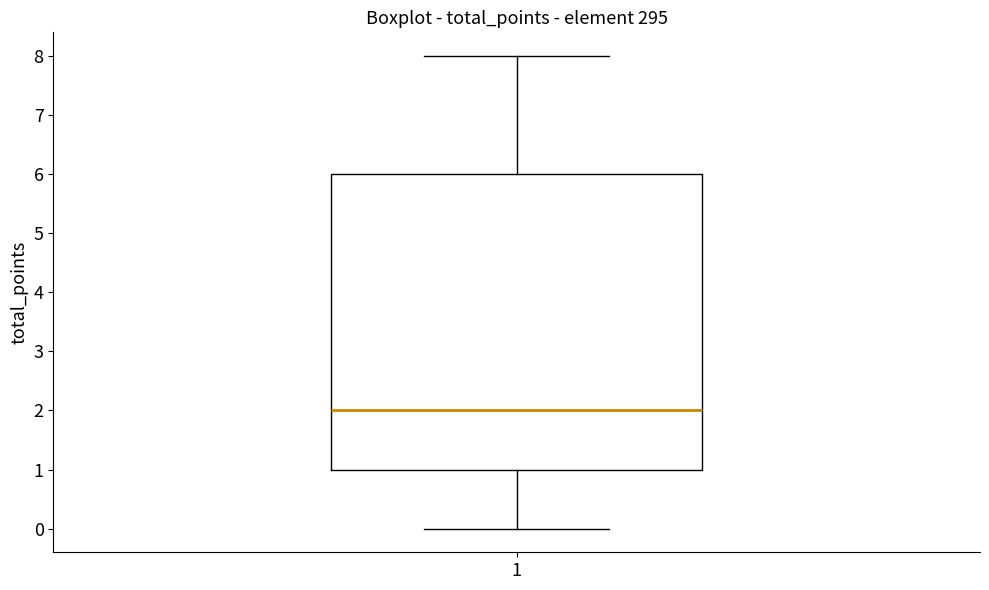

Read this box plot against the y-axis: the position of the median line, the range covered by the box, and the ends of both whiskers. The values are not printed on the chart, so give them approximately, as read against the axis.

median 2, box 1 to 6, whiskers 0 to 8